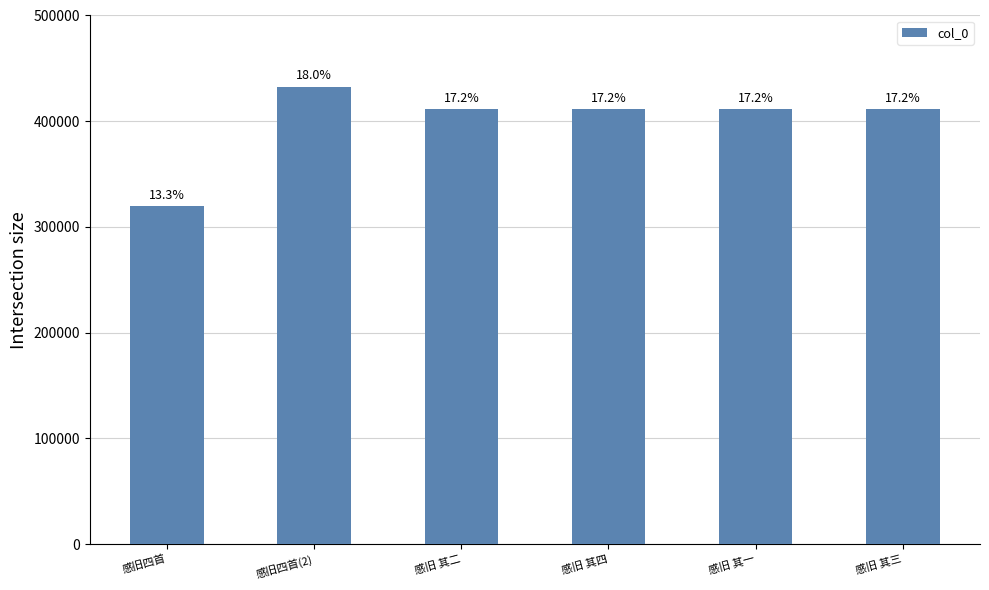

What is the sum of the values at 感旧 其三 and 感旧四首?

731199